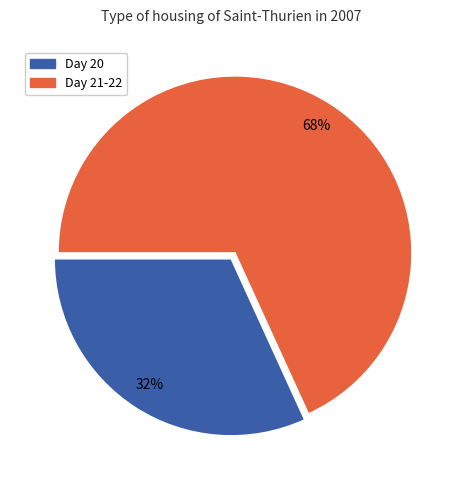

Is there any slice that represents more than half of the pie?

Yes